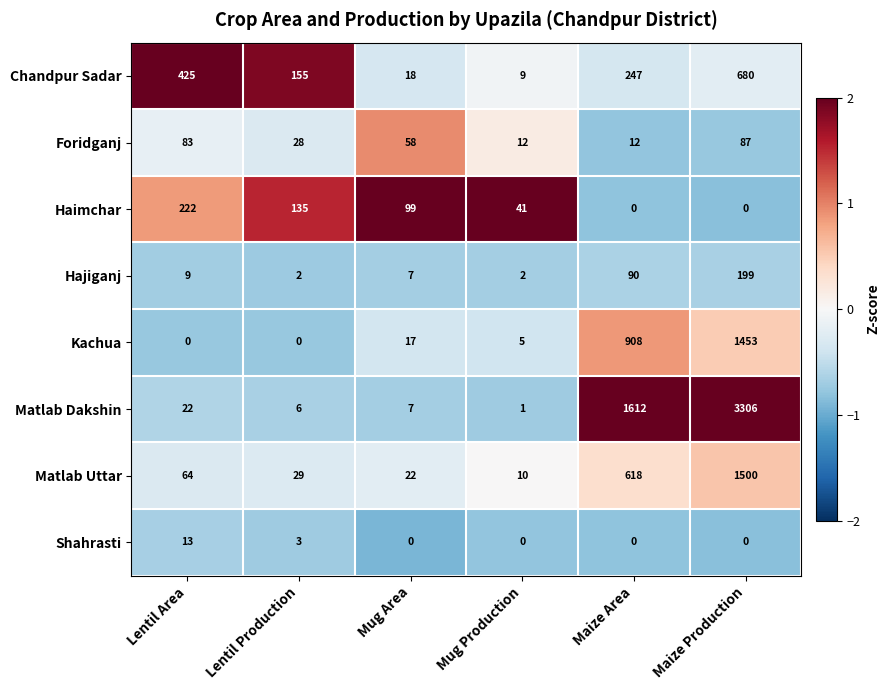

What is the difference between the highest and lowest values at Mug Area?

99